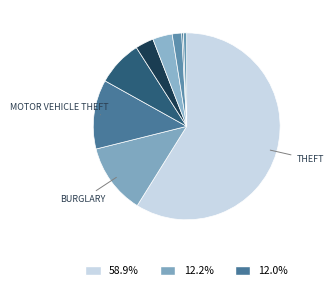

Rank the categories by value from highest to lowest.

Theft, Burglary, Motor Vehicle Theft, Robbery, Aggravated Battery, Aggravated Assault, Criminal Sexual Assault, Arson, Homicide